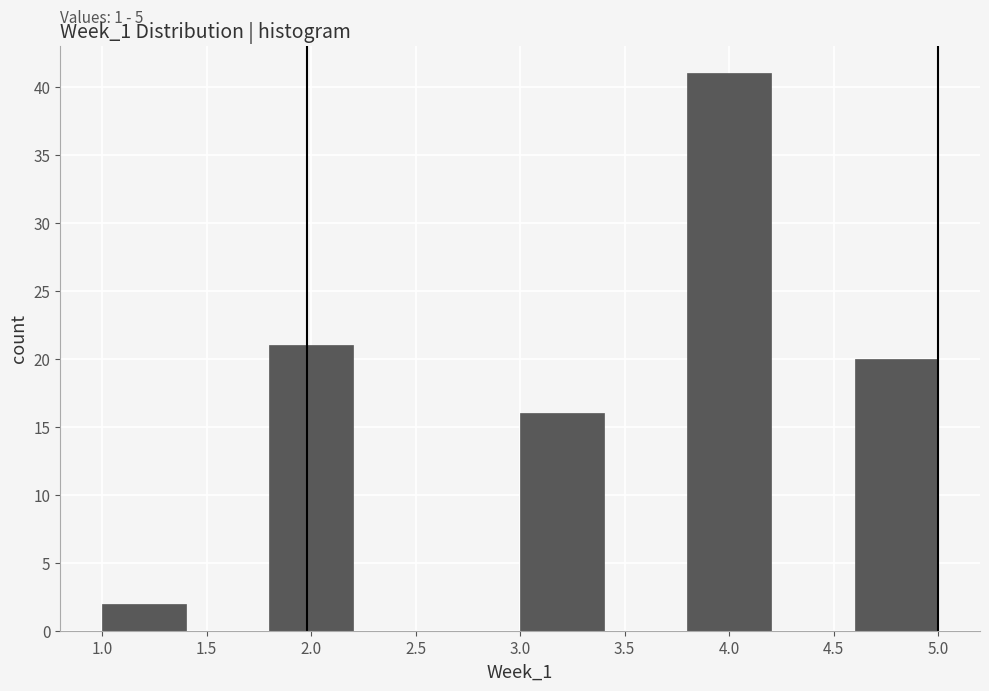

Which range on the x-axis has the tallest bar?

3.8 to 4.2